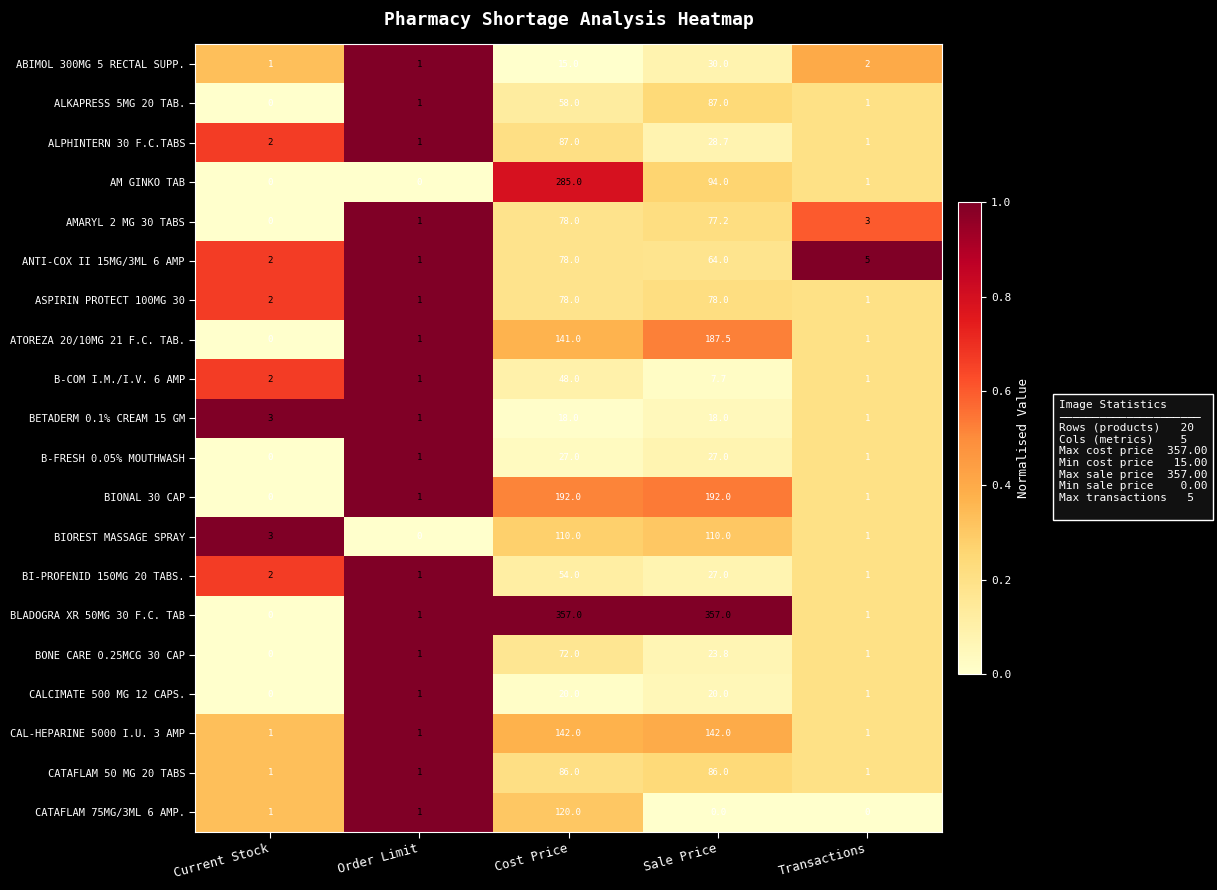

Which series has the largest total across all categories?

BLADOGRA XR 50MG 30 F.C. TAB